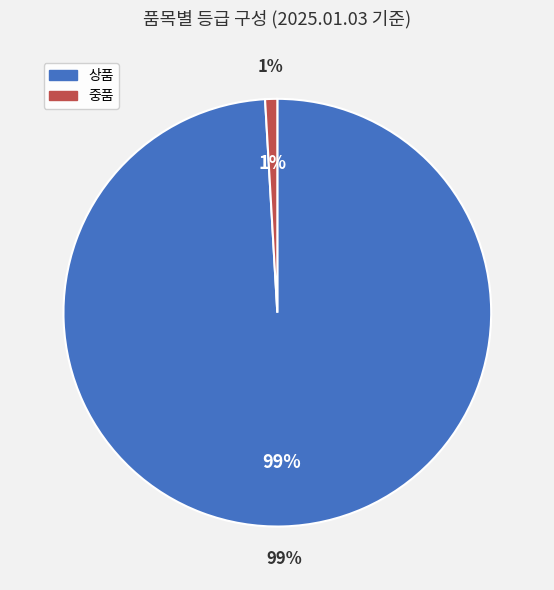

Which slice is the largest?

상품